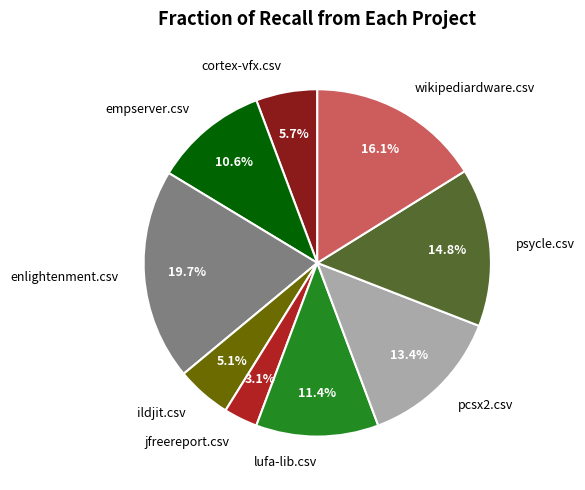

Do ildjit.csv and cortex-vfx.csv together represent more than half of the pie?

No